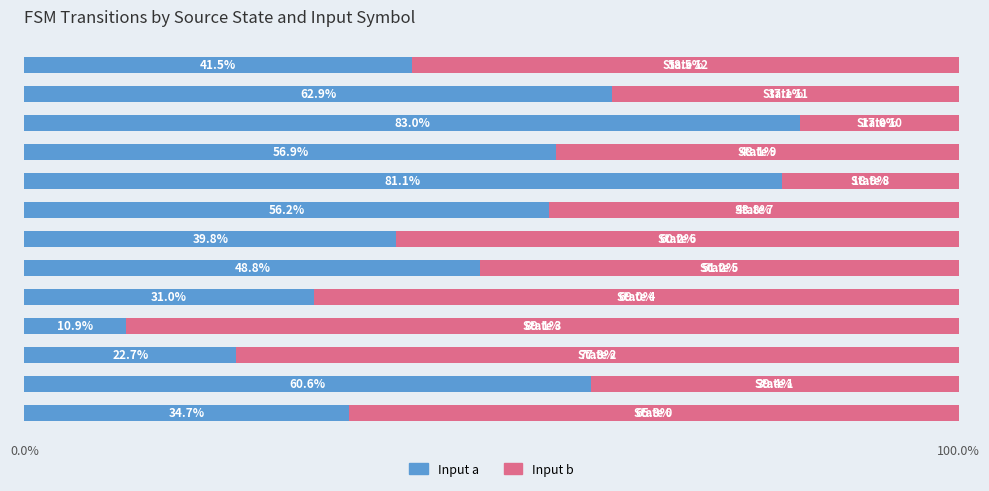

What are all the series names shown in the legend?

Input a, Input b